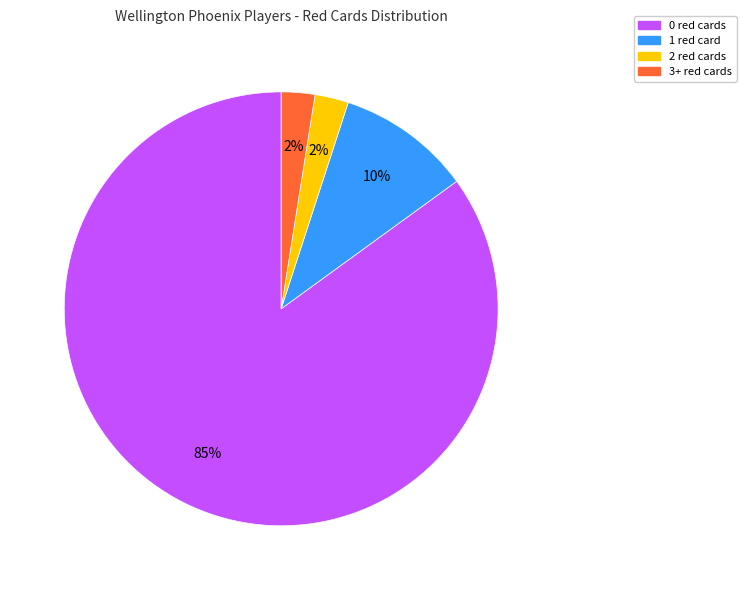

Is there any slice that represents more than half of the pie?

Yes